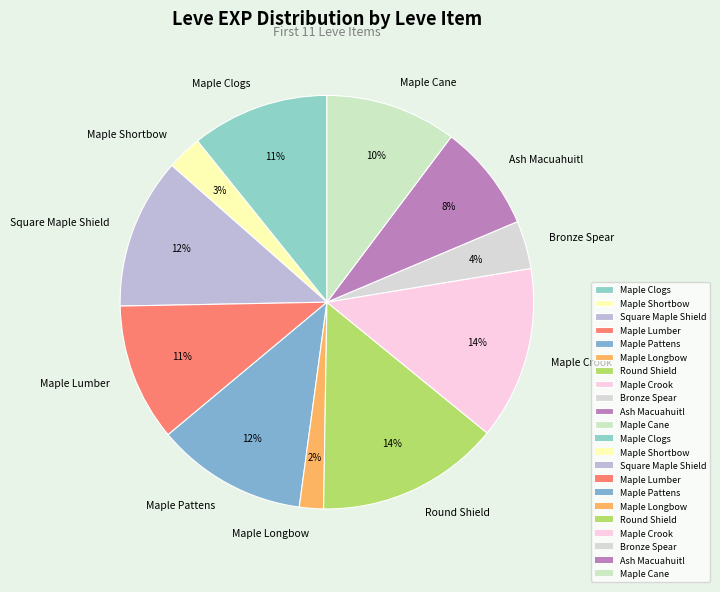

To the nearest percent, what is the average slice percentage?

9%